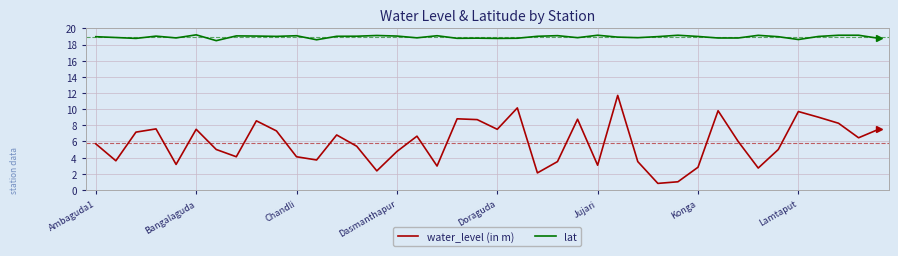

What are all the series names shown in the legend?

water_level (in m), lat